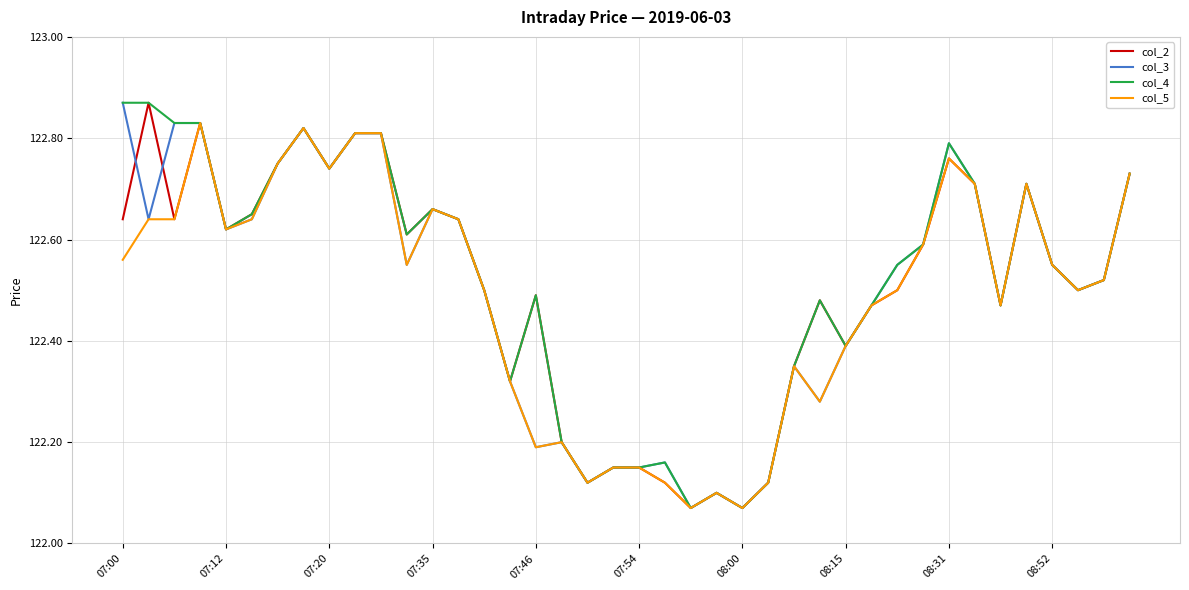

List the series in order of their overall mean, lowest first.

col_5, col_3, col_2, col_4